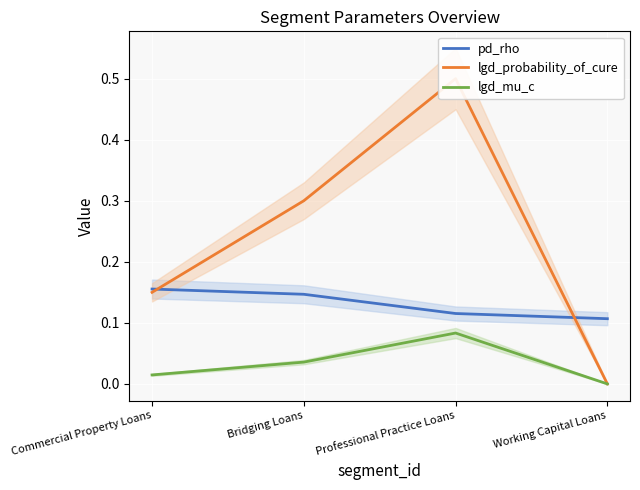

Which series has the largest range (max minus min)?

lgd_probability_of_cure